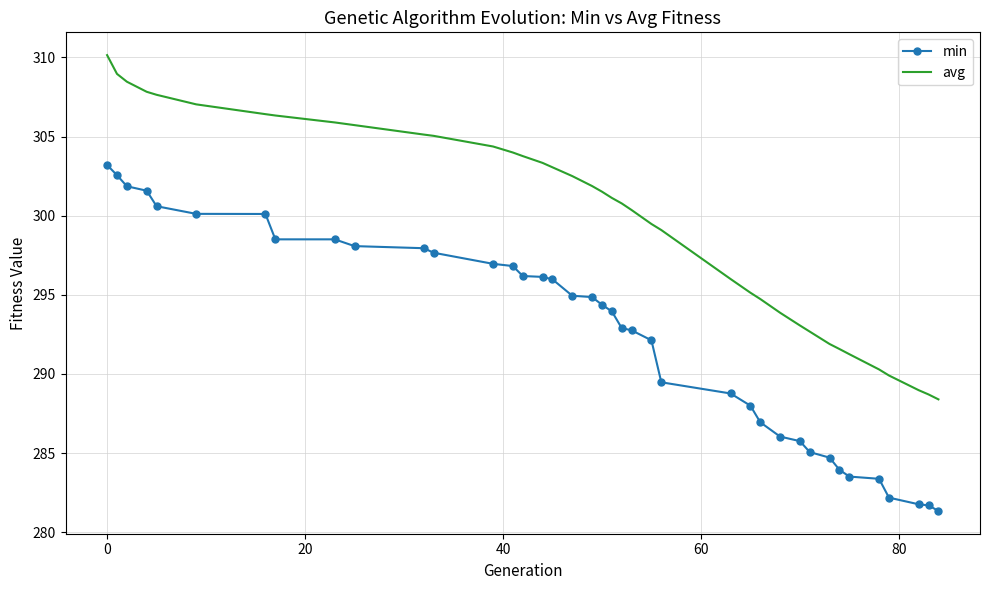

Which series has the largest total across all categories?

avg